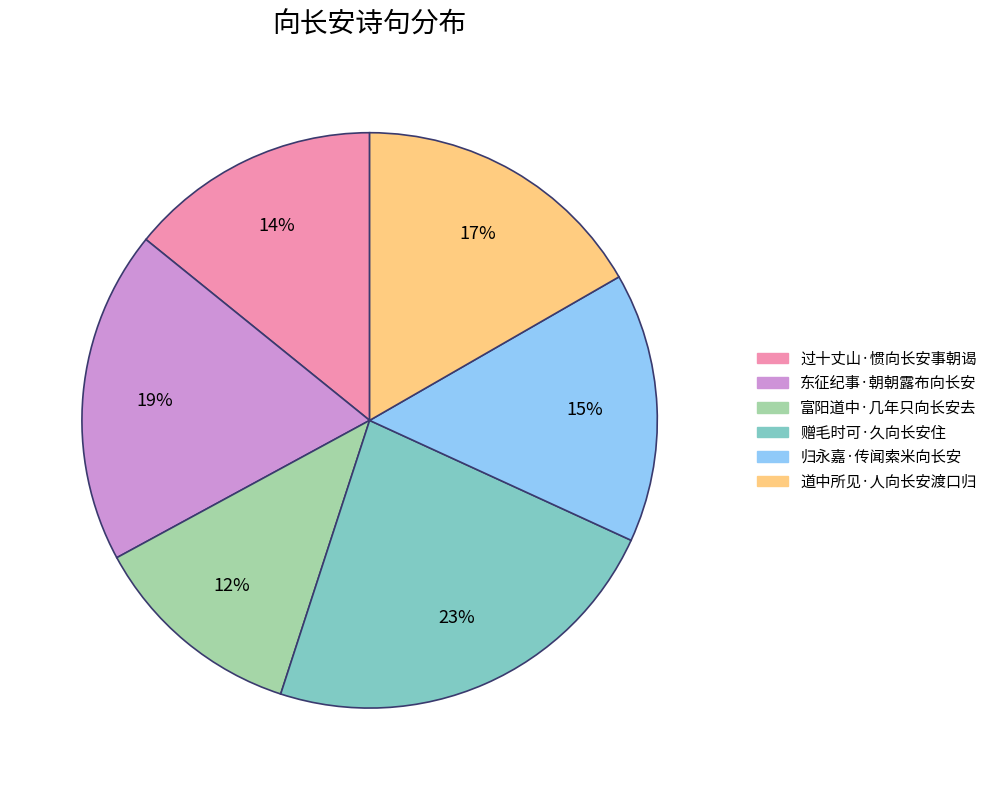

To the nearest percent, what percentage of the pie is 赠毛时可·久向长安住?

23%